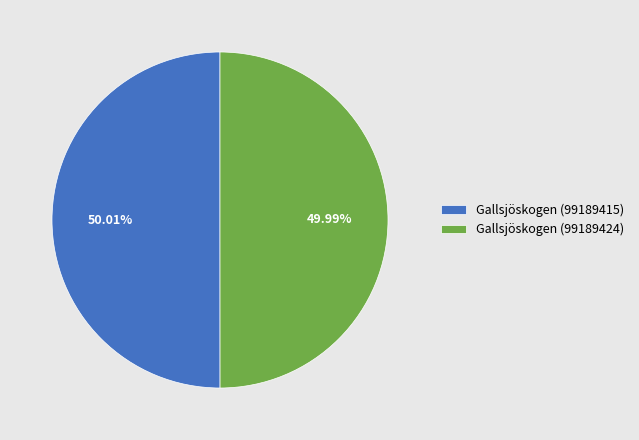

Is there a majority slice in this chart?

Yes